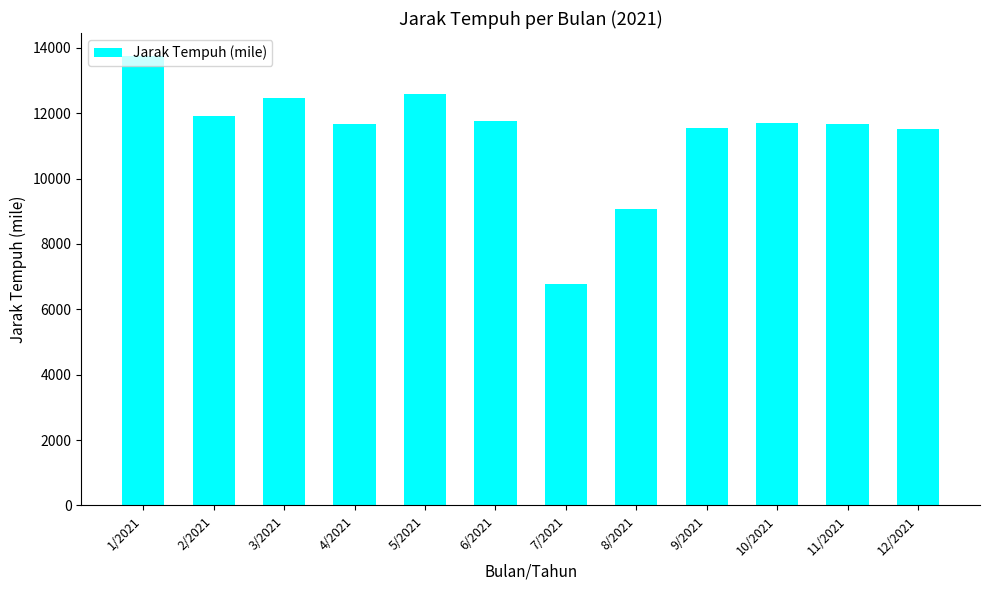

What is the average value?

11367.4